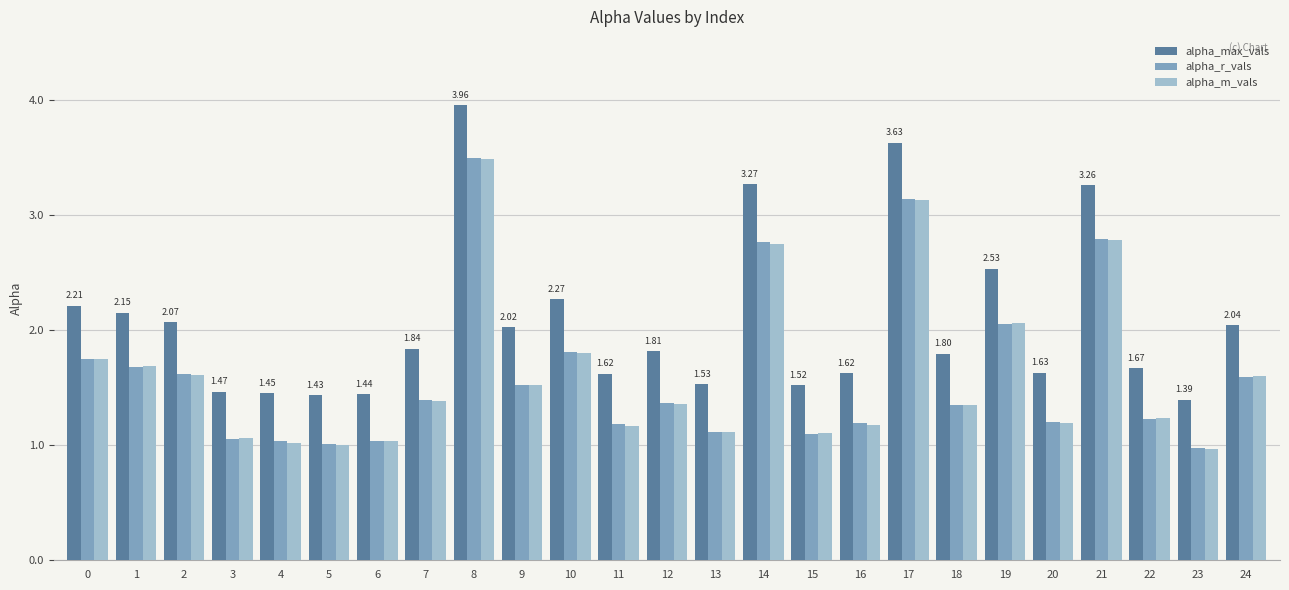

What is the value of the alpha_max_vals bar at the 12th from the left?

1.6